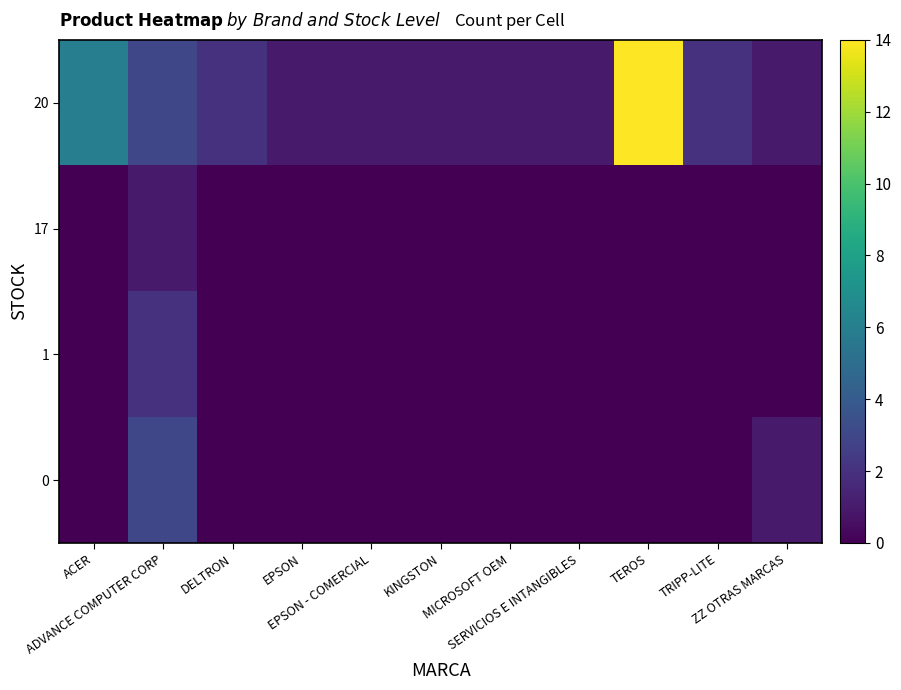

Between ADVANCE COMPUTER CORP and TRIPP-LITE, which is larger?

ADVANCE COMPUTER CORP